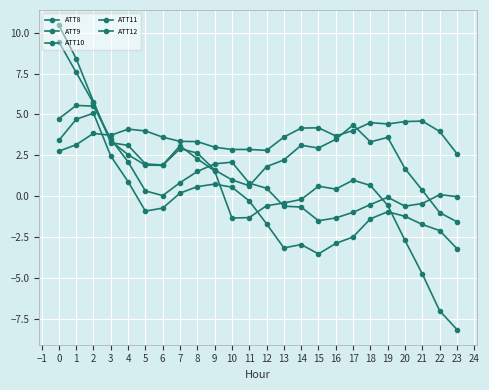

At which category does ATT9 reach its first local valley?

5